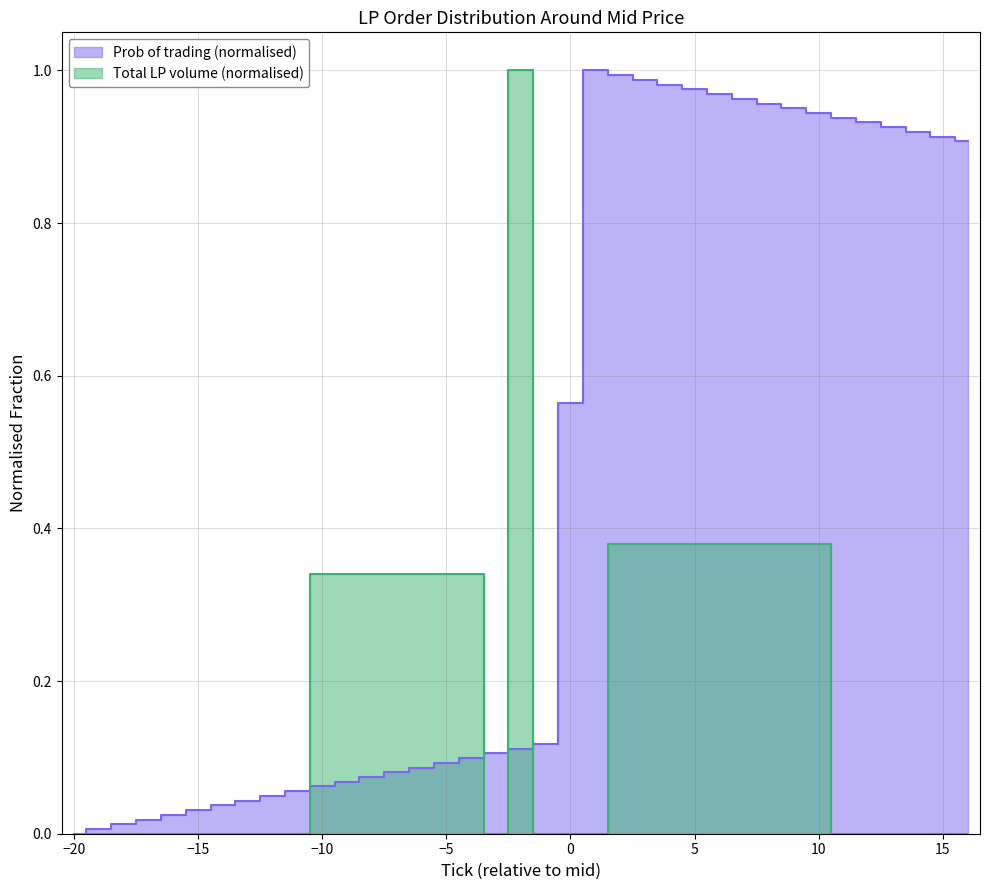

Which series ends up on top after the final intersection of Prob of trading and Total LP volume?

Prob of trading